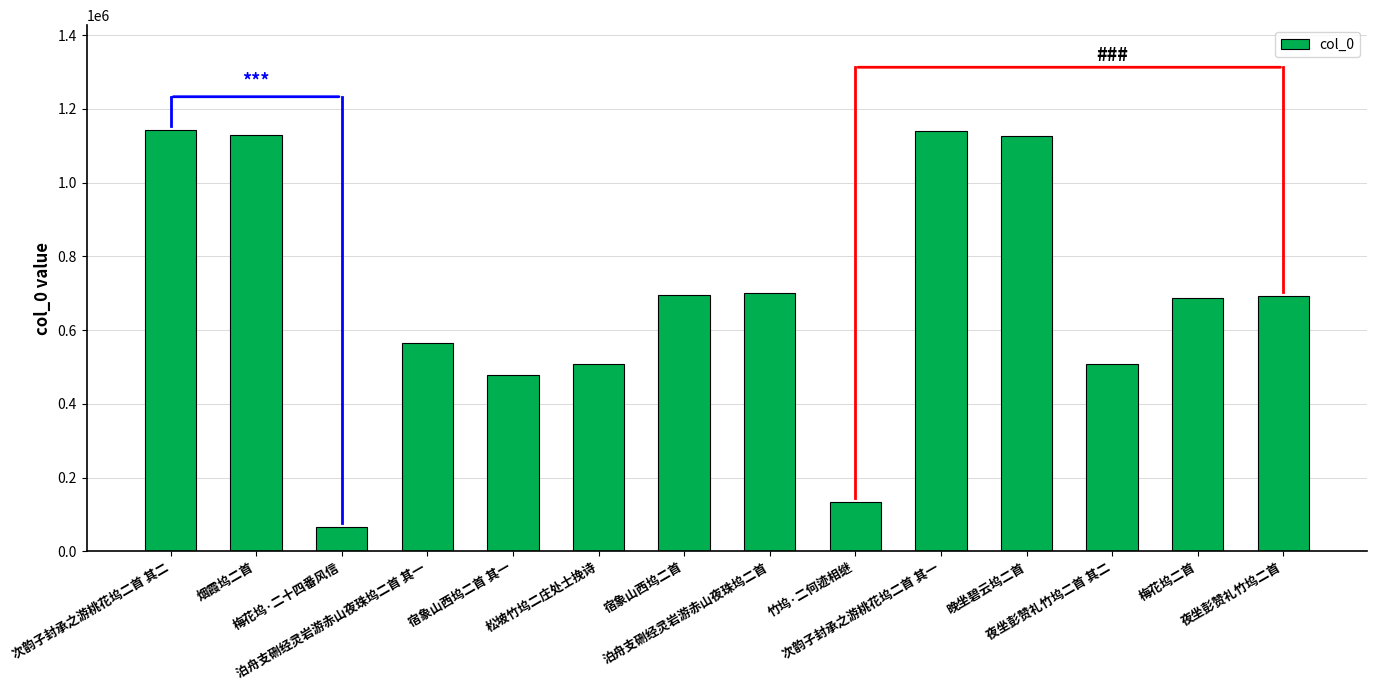

What is the value of the 12th bar from the left?

507593